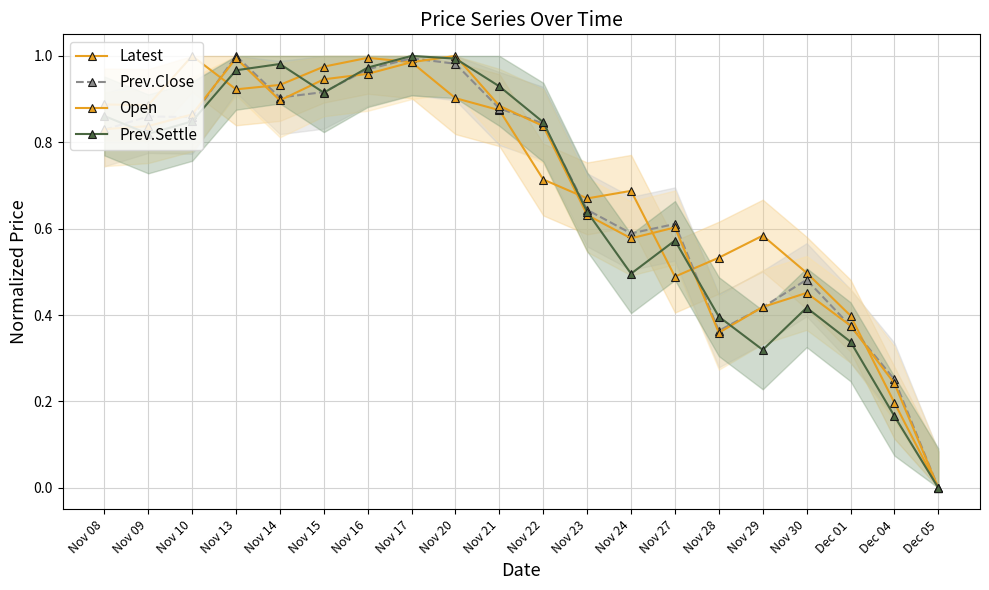

What are all the series names shown in the legend?

Latest, Prev.Close, Open, Prev.Settle